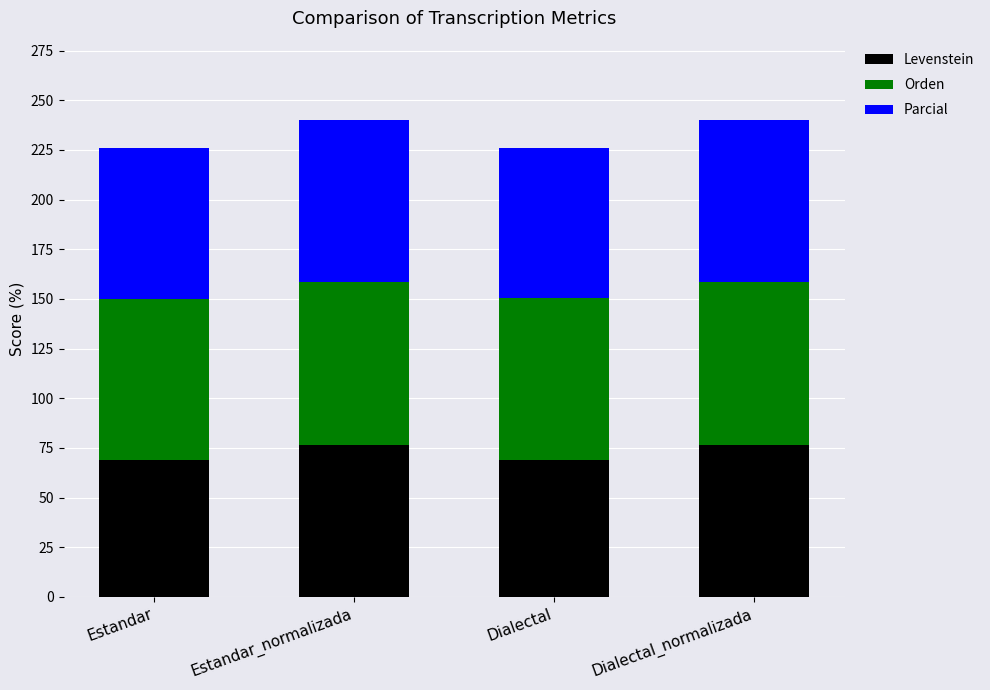

How many bars are there in total?

4